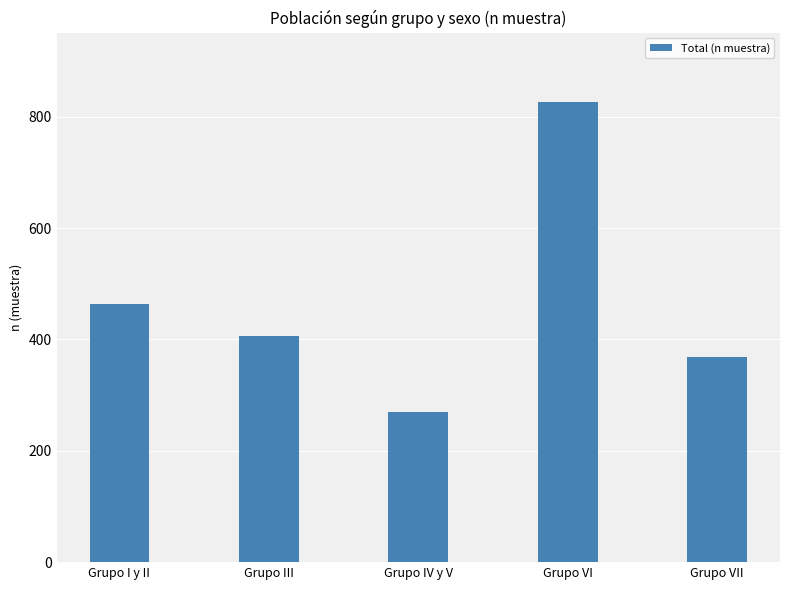

Does the chart contain stacked bars?

No